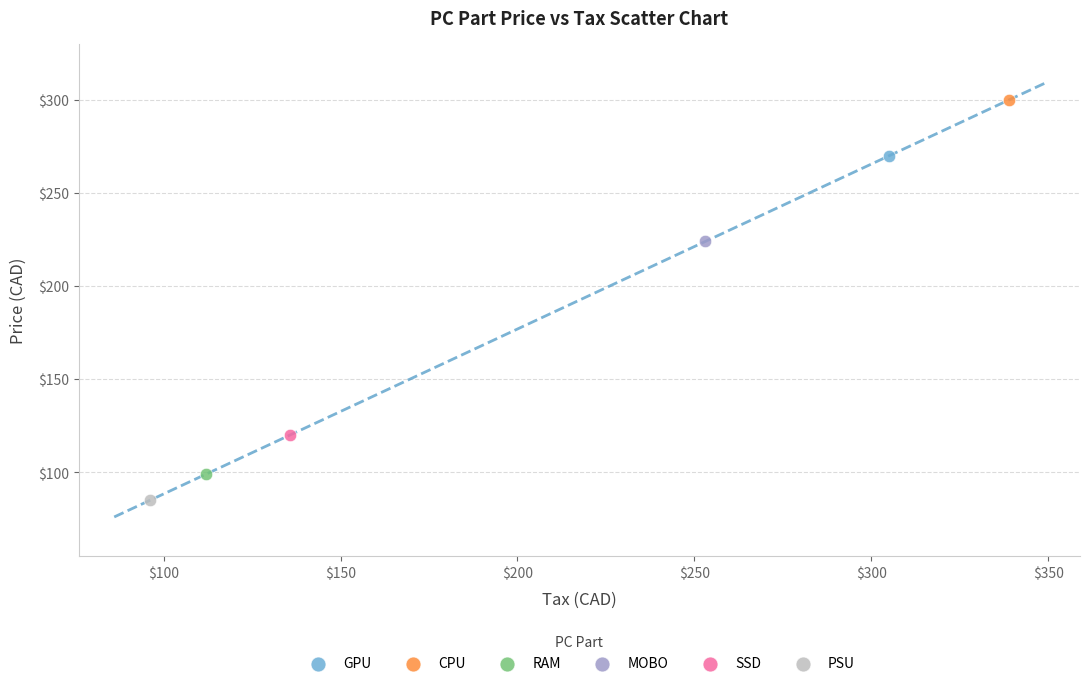

Which series reaches the minimum Y coordinate?

PSU